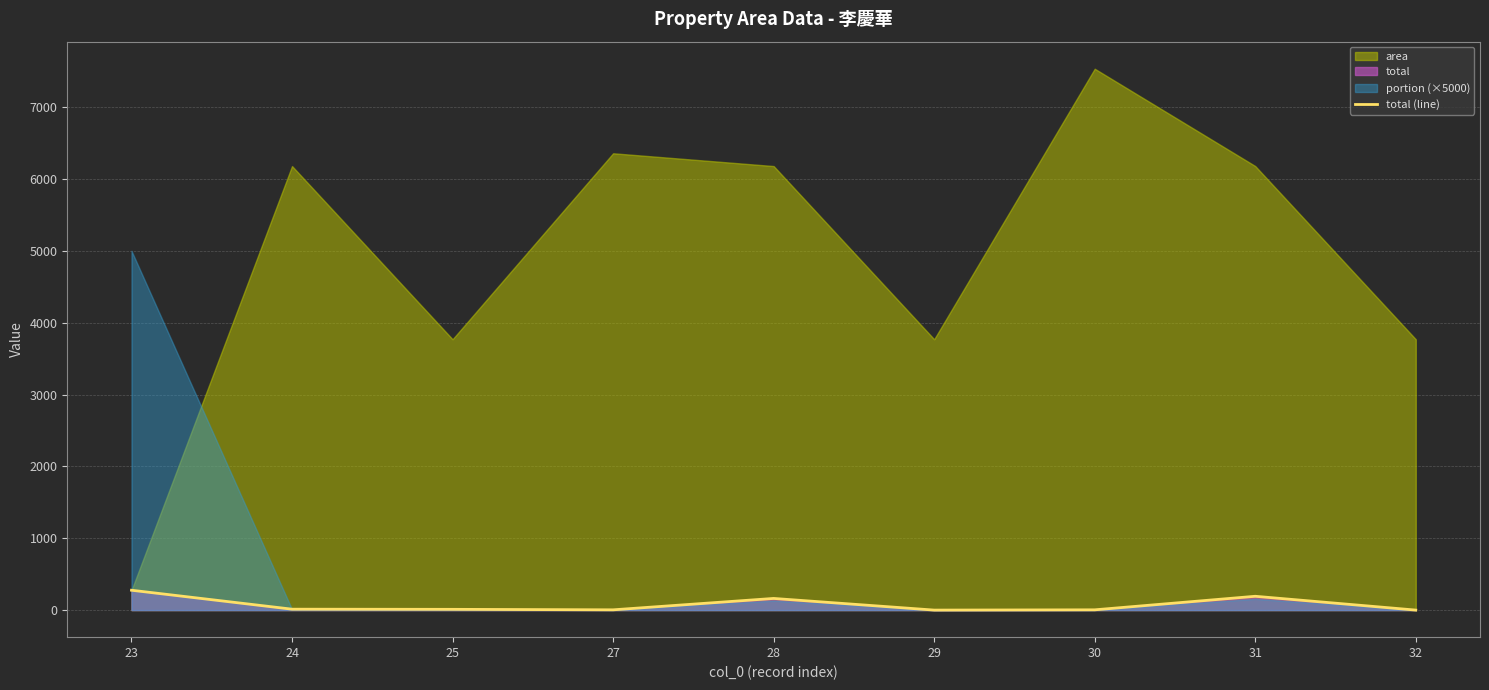

The chart shows a value of 0.0 at 32. True or false?

True